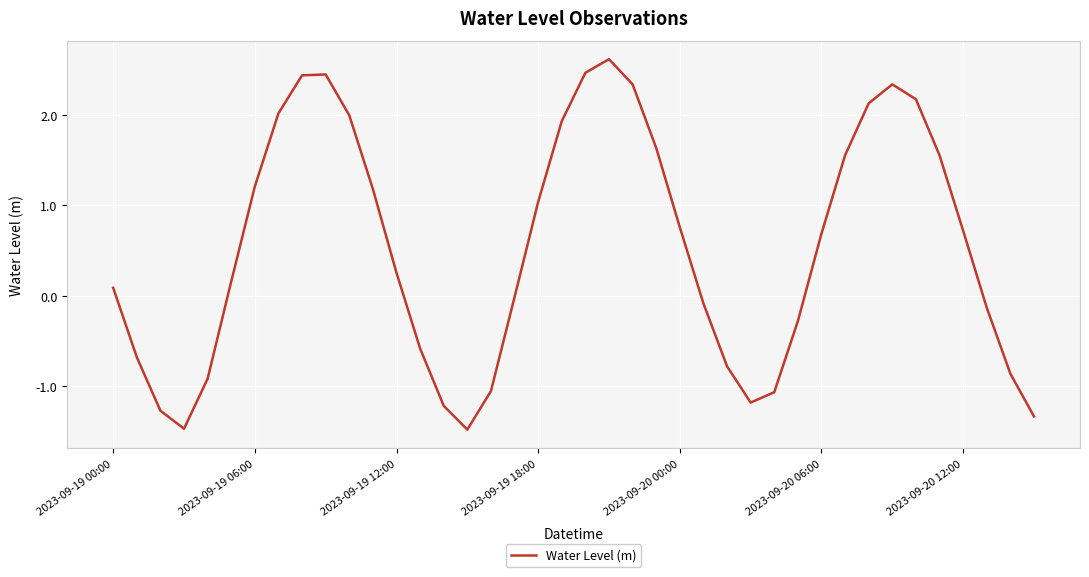

What is the difference between the maximum and minimum values?

4.1